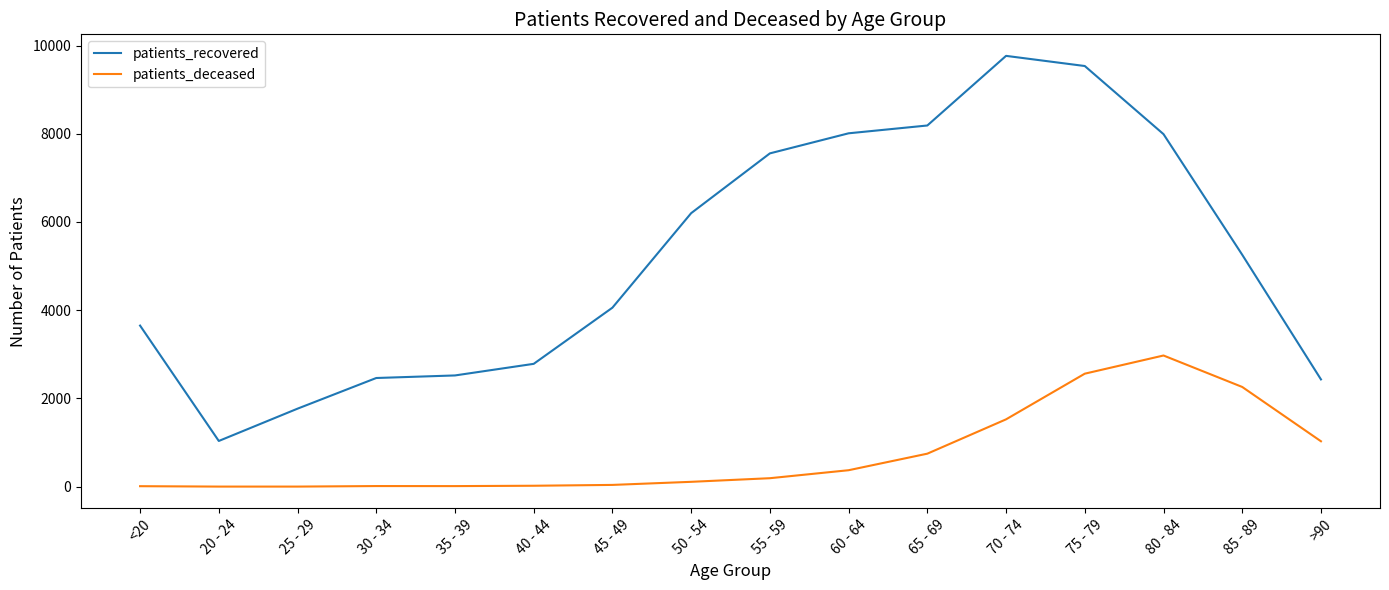

What is the difference between the second highest and minimum values in the patients_deceased series?

2559